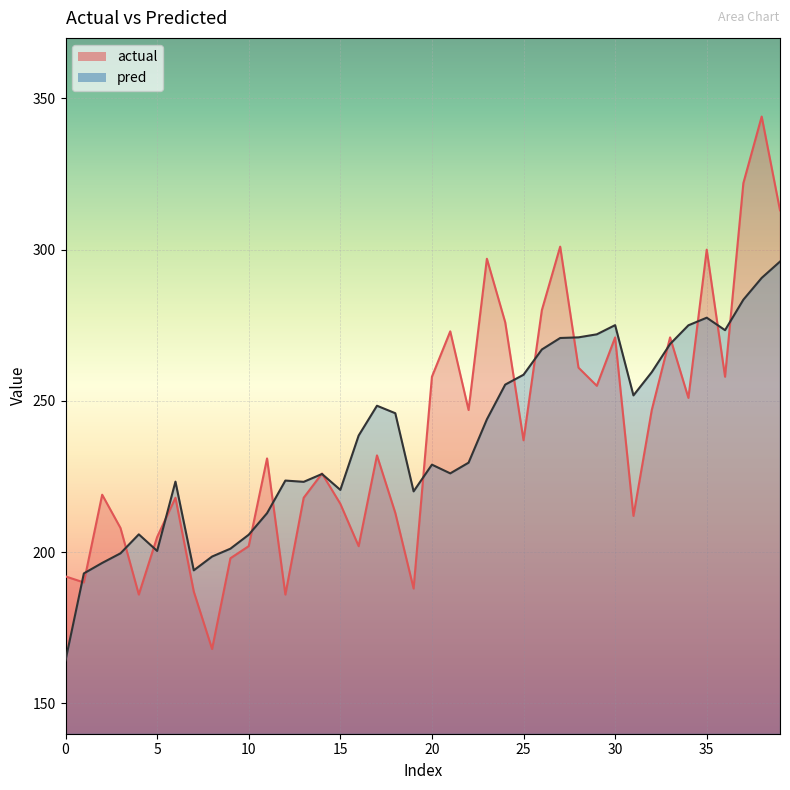

True or false: pred and actual intersect in this chart.

True